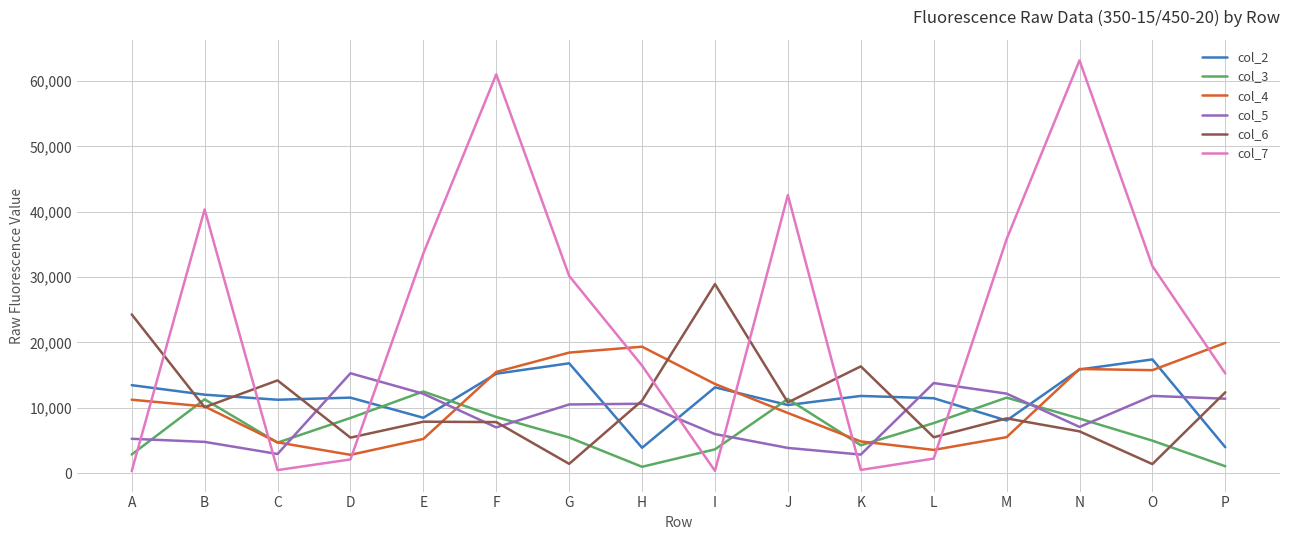

What is the difference between the highest and lowest values at J?

38711